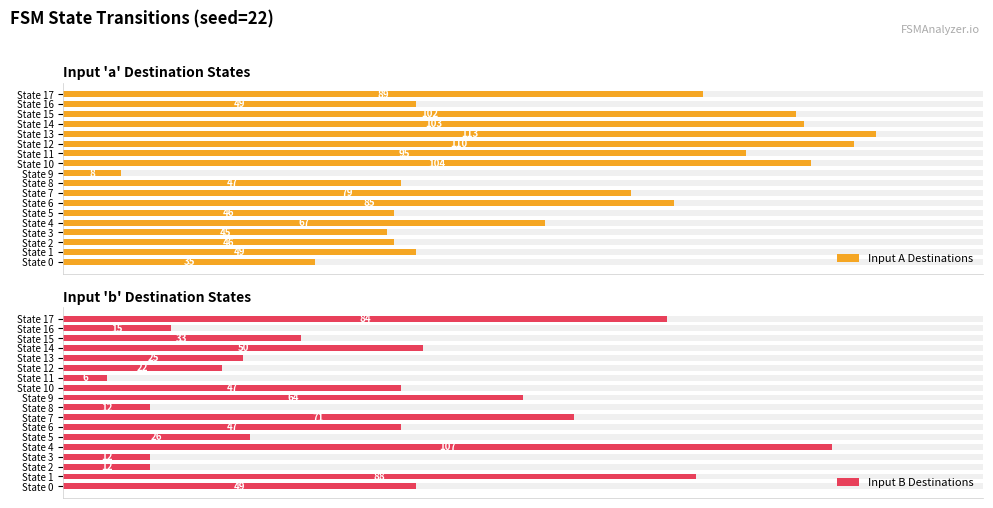

How many data points in Input B Destinations are above 36?

9